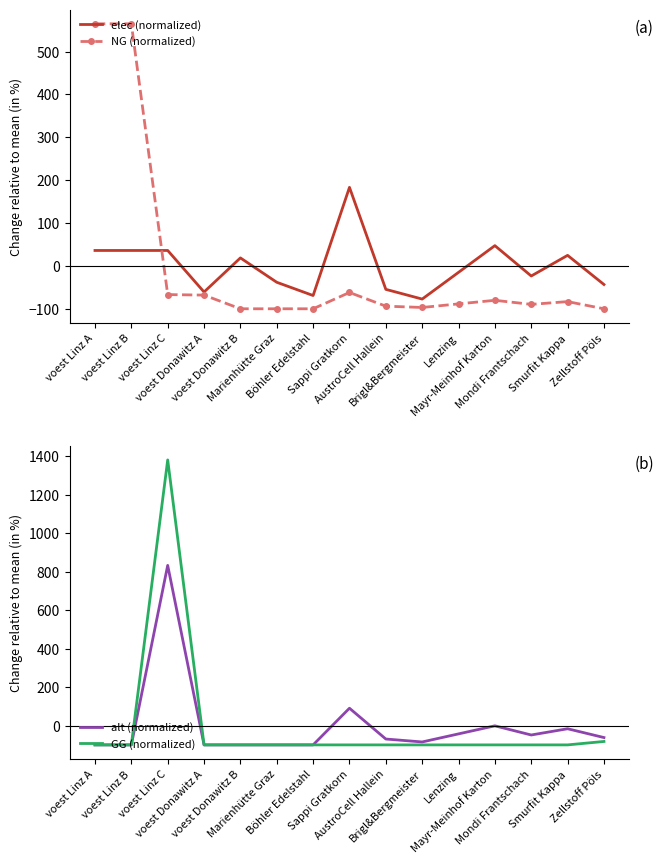

What value does the GG (normalized) series have at Sappi Gratkorn?

-100.0